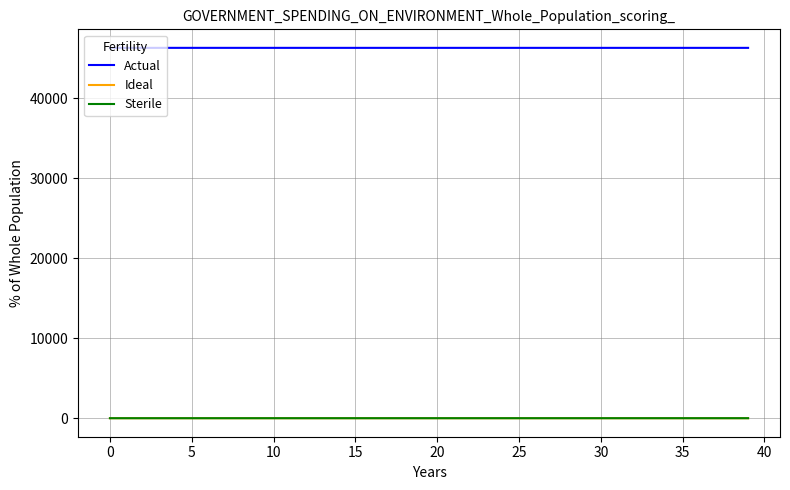

What are all the series names shown in the legend?

Actual, Ideal, Sterile